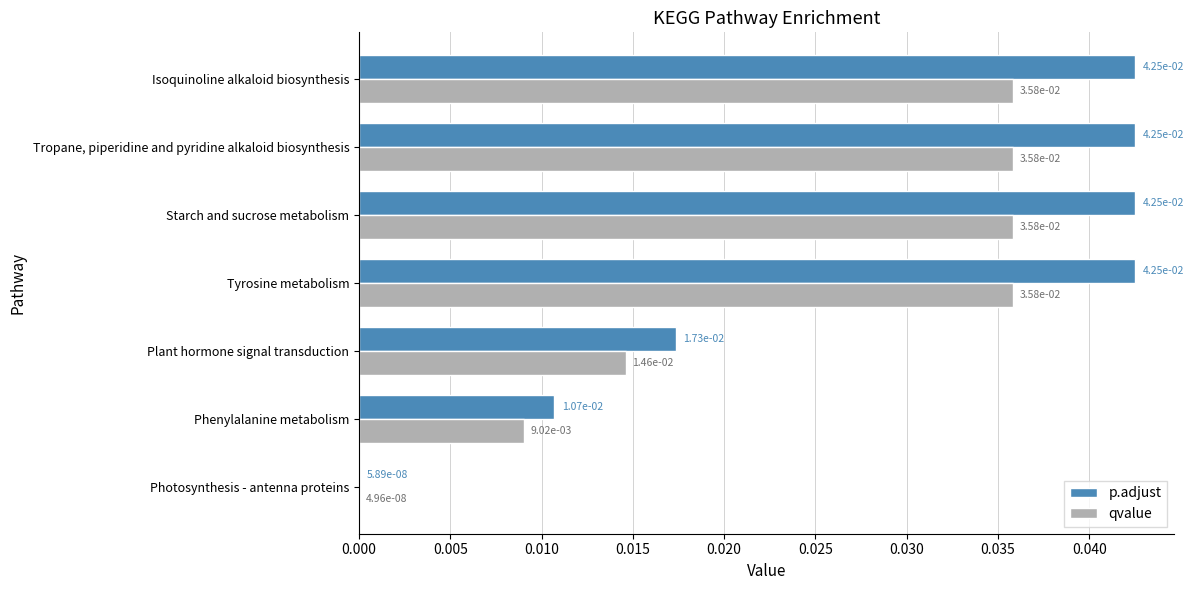

Is it true that p.adjust equals 0.1 at Tyrosine metabolism?

False